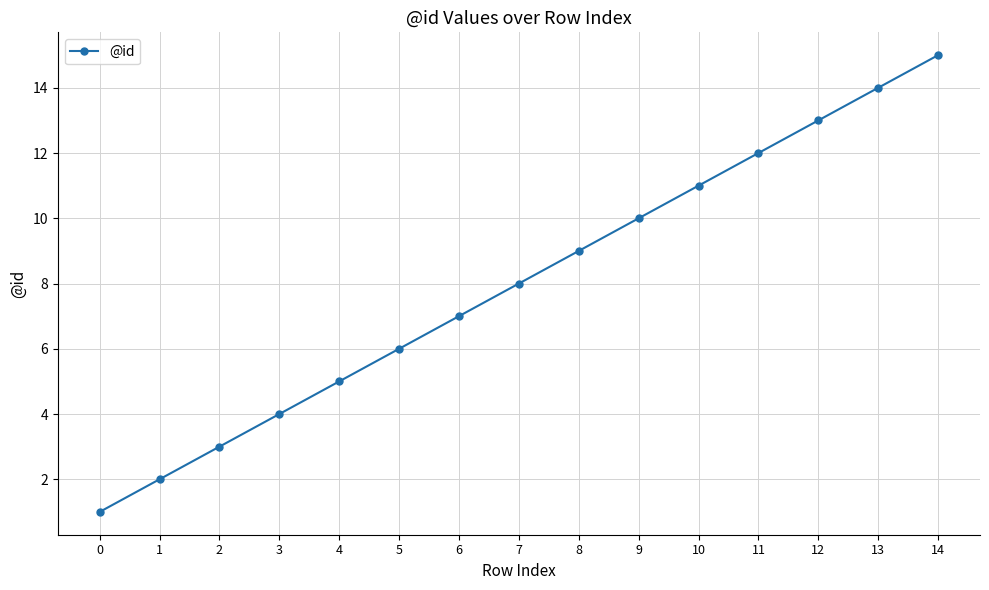

Reading left to right, list all the values displayed in this chart.

1	2	3	4	5	6	7	8	9	10	11	12	13	14	15